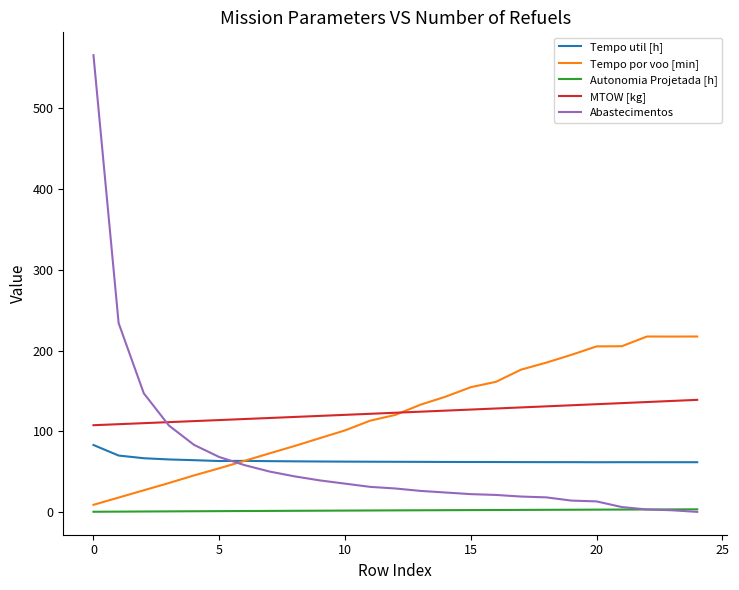

List the series in order of their peak value, lowest first.

Autonomia Projetada [h], Tempo util [h], MTOW [kg], Tempo por voo [min], Abastecimentos